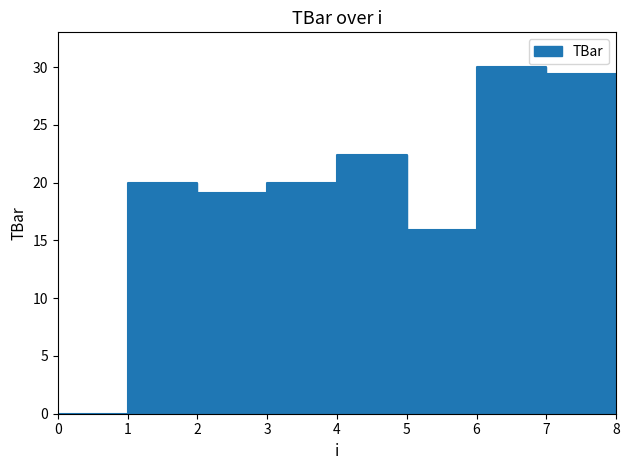

List the labels in order of value, smallest first.

0, 5, 2, 1, 3, 4, 8, 7, 6